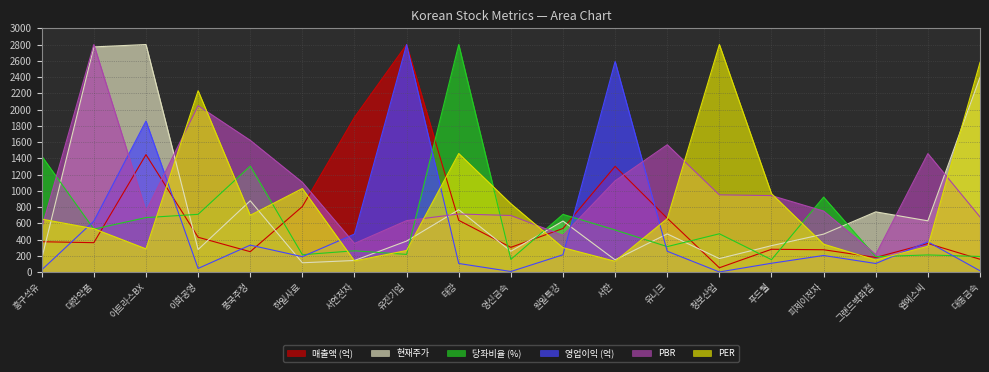

How many times do 당좌비율 (%) and PER cross each other?

13